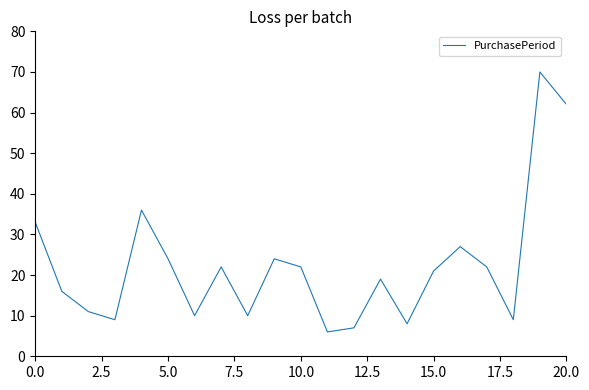

What is the difference between the maximum and minimum values?

64